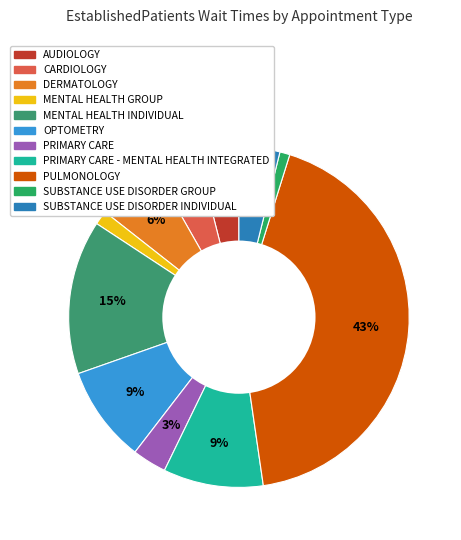

Count the number of slices in the pie.

11